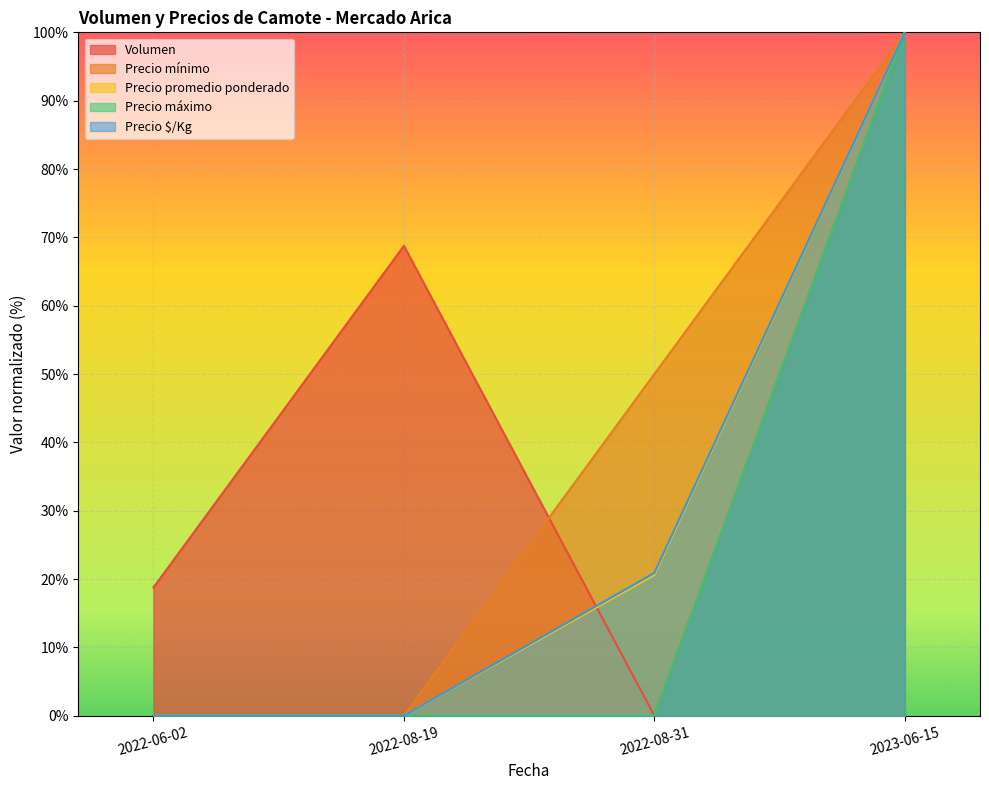

Which category has the lowest value in the Precio máximo series?

2022-06-02